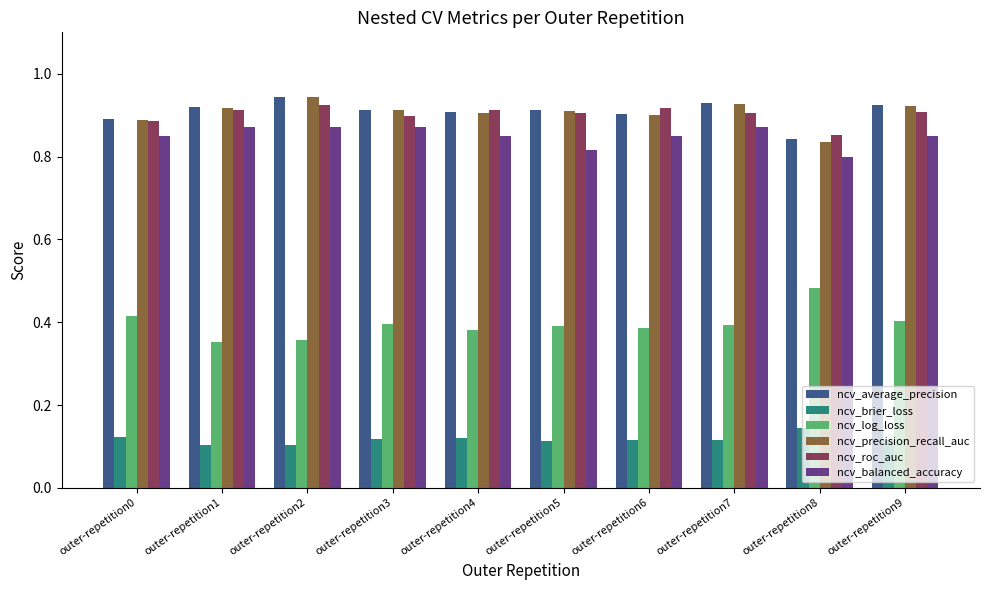

The value of ncv_balanced_accuracy at outer-repetition2 is 0.6. True or false?

False